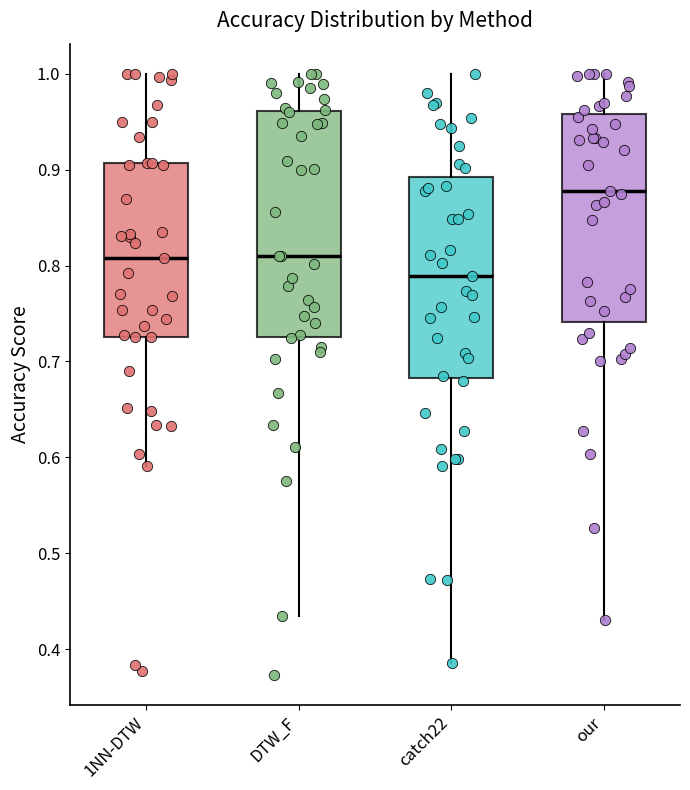

Where does the lower whisker of the box for DTW_F end on the y-axis? The values are not printed on the chart, so give them approximately, as read against the axis.

0.44